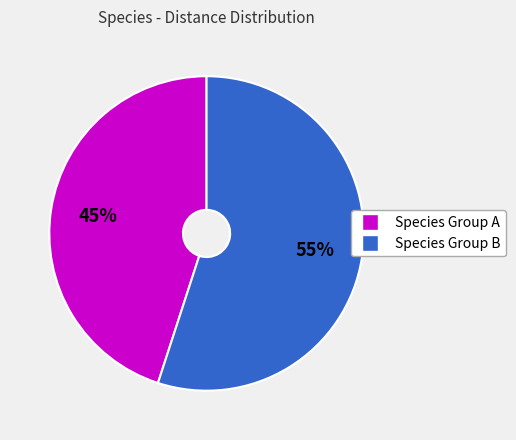

To the nearest percent, what is the average slice percentage?

50%